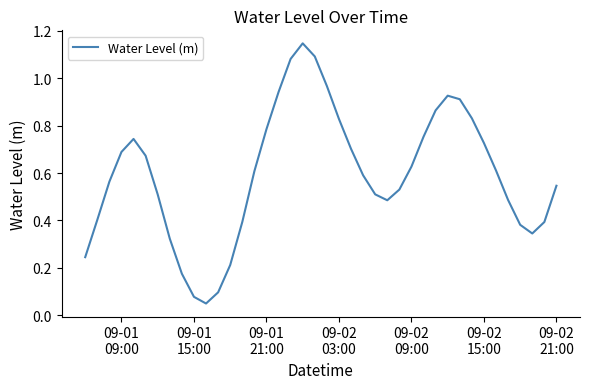

How many lines are shown in the chart?

1